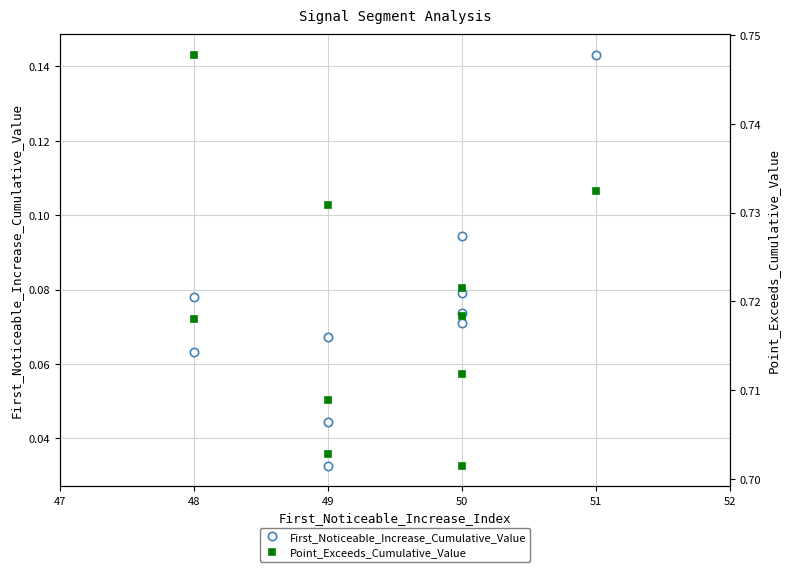

What is the value of the First_Noticeable_Increase_Cumulative_Value point at the 7th from the left?

0.1